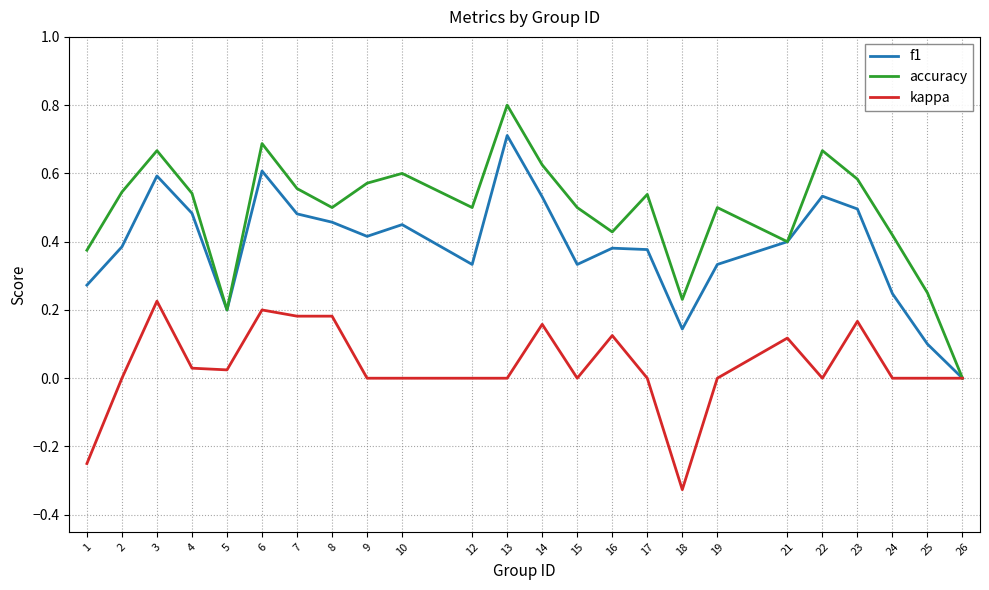

What is the greatest value displayed?

0.8